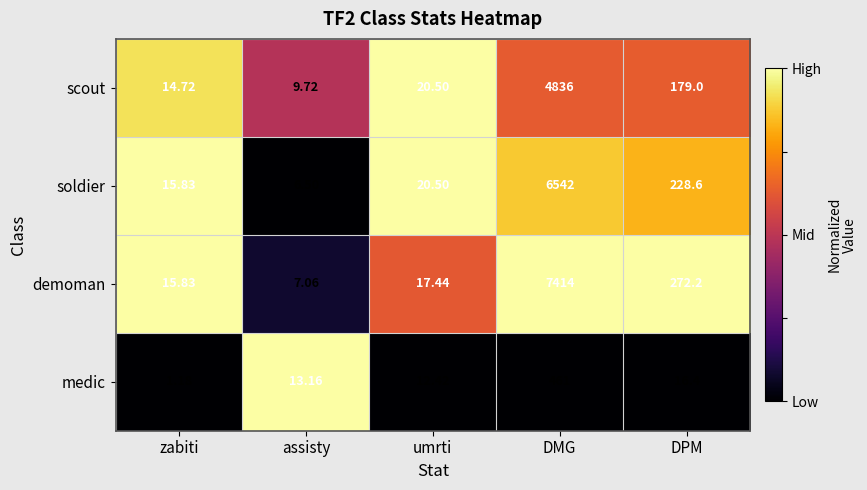

List the labels in order of soldier value, largest first.

DMG, DPM, umrti, zabiti, assisty